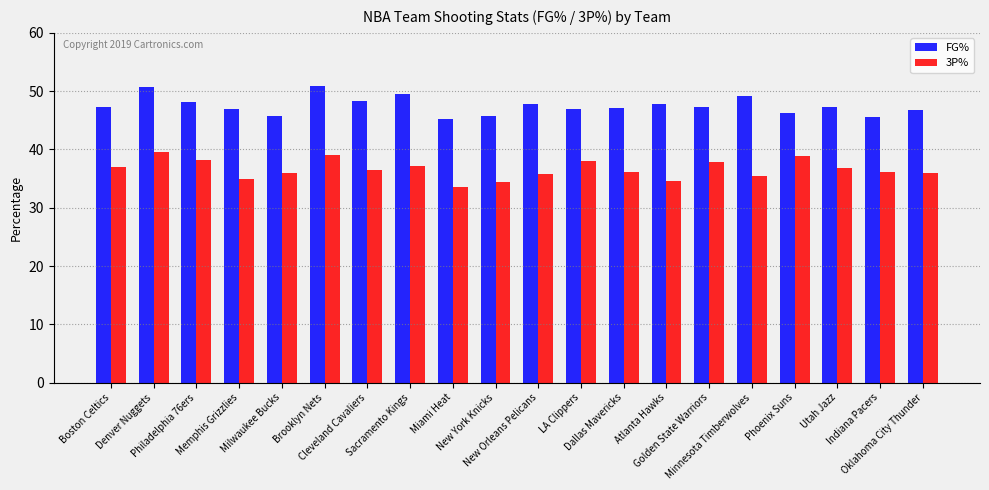

How many series are shown in this chart?

2